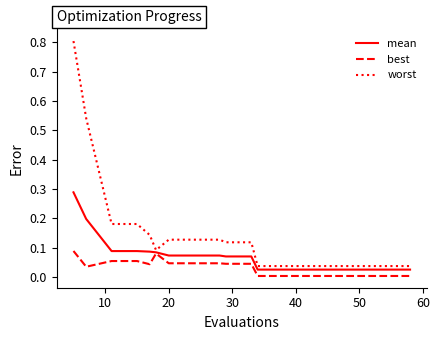

Rank the series by their maximum value, from highest to lowest.

worst, mean, best